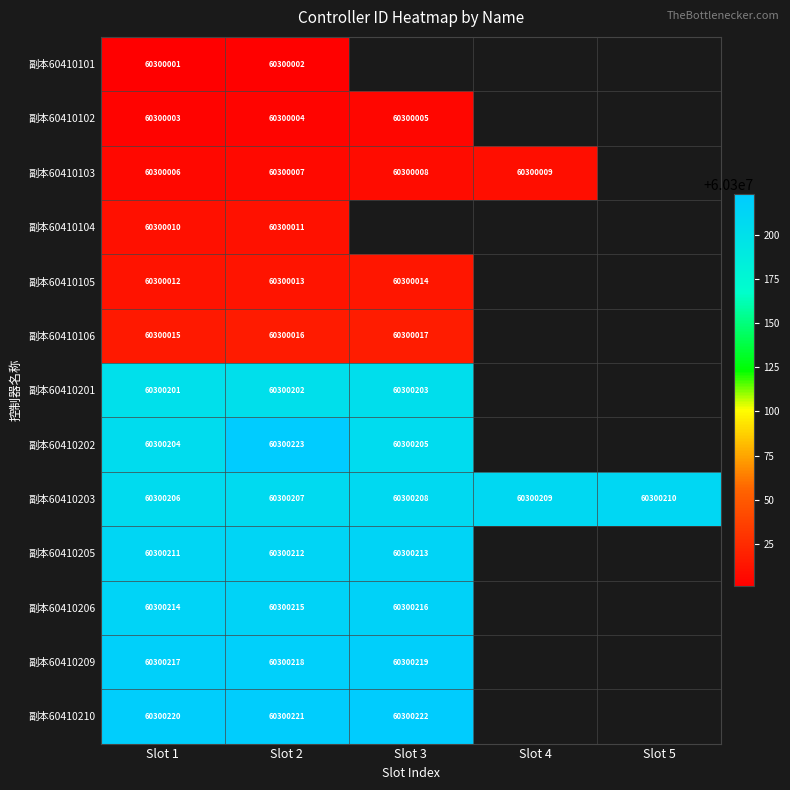

What is the total value across all series at Slot 2?

783901551